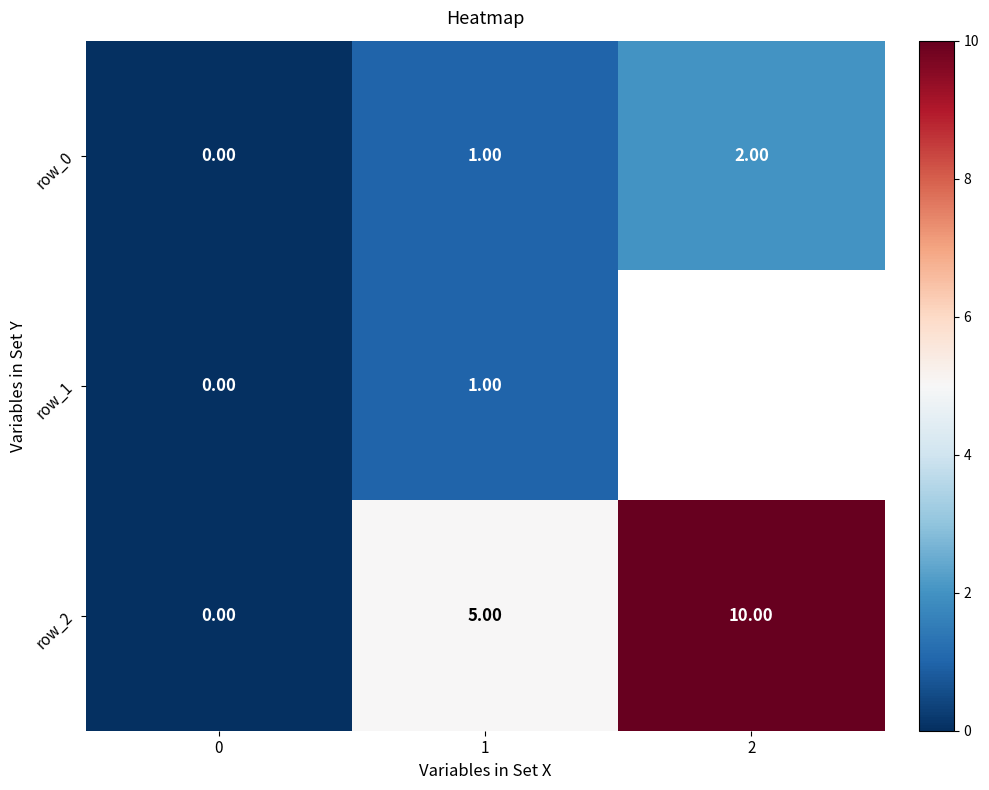

What is the difference between the highest and lowest values at 2?

8.0